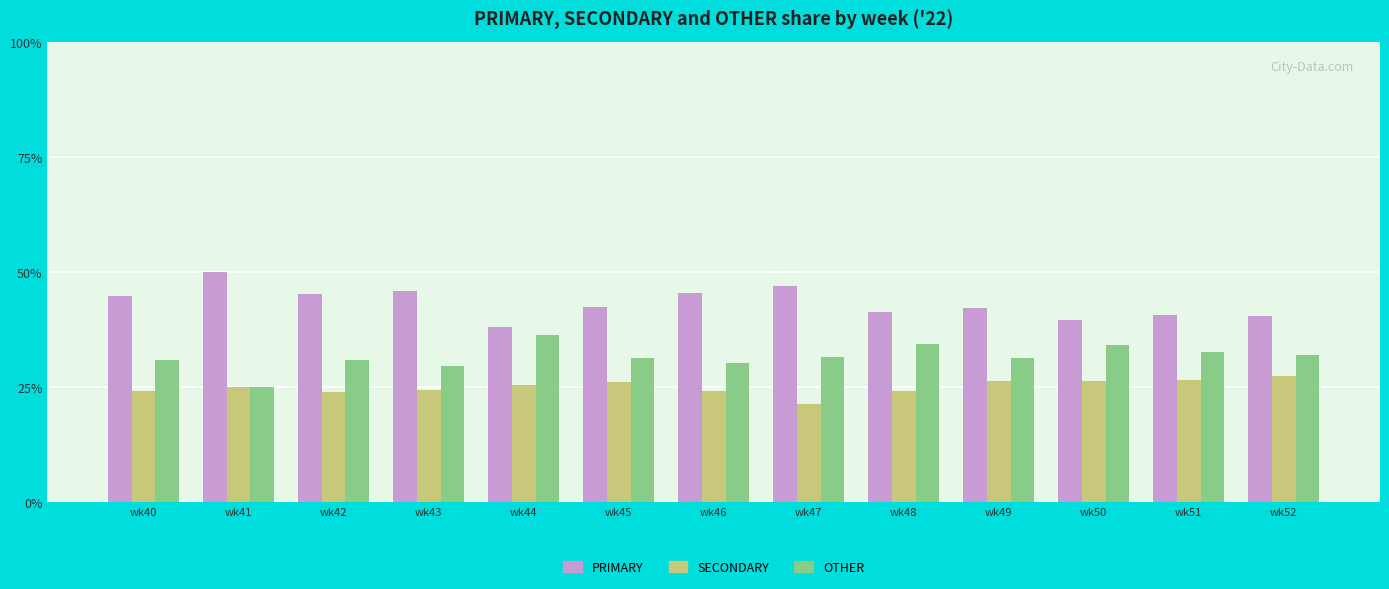

How many bars are there in total?

39